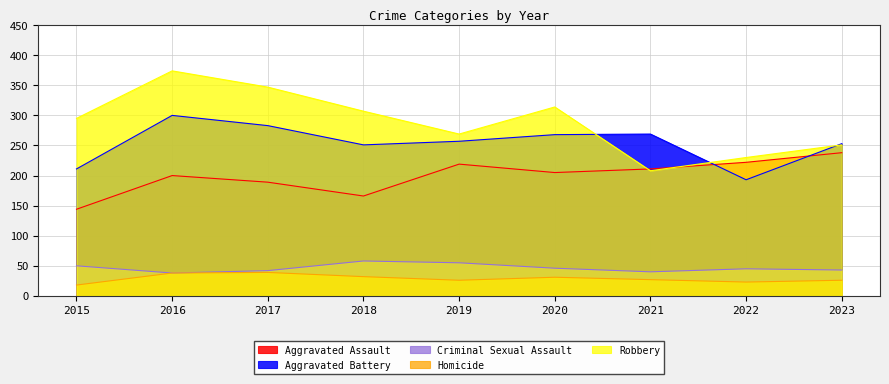

Which series has the widest spread of values?

Robbery